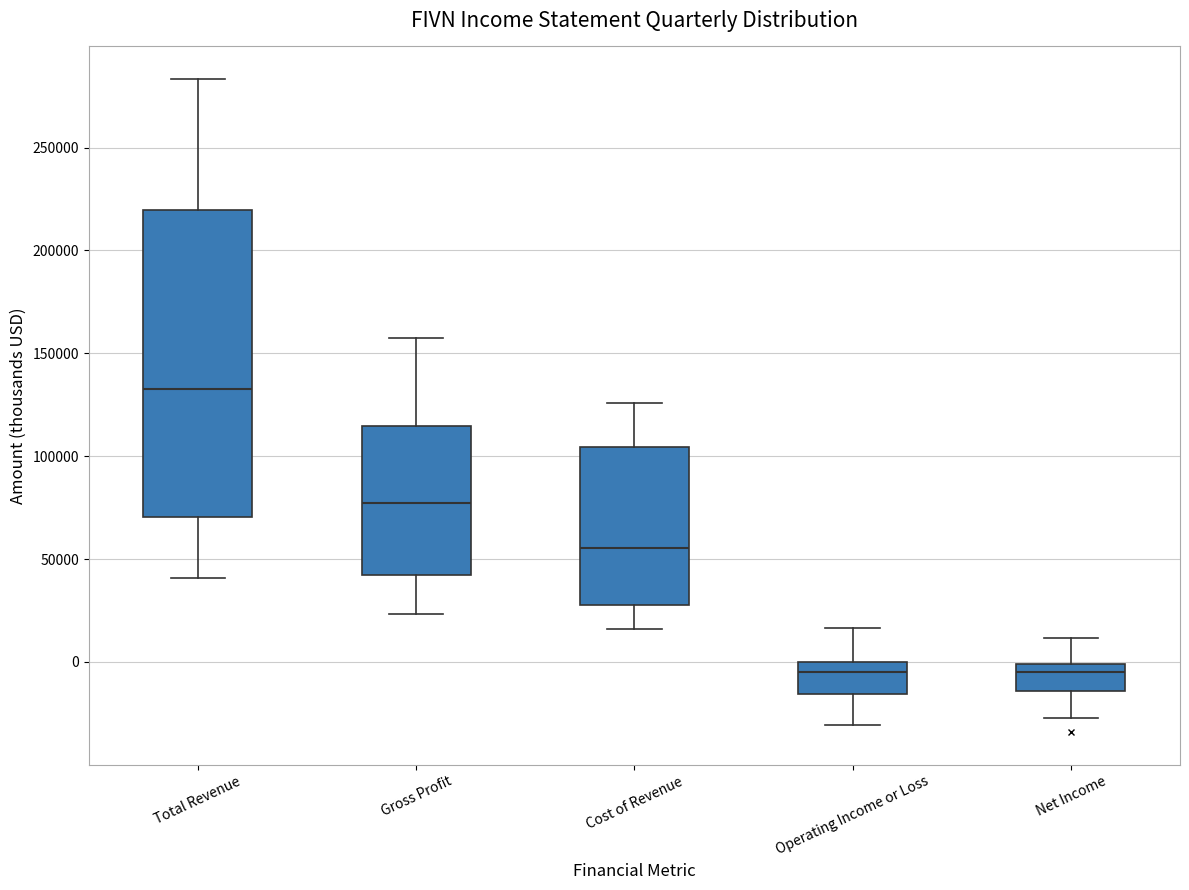

Comparing the boxes themselves (not the whiskers), which one is the tallest?

Total Revenue